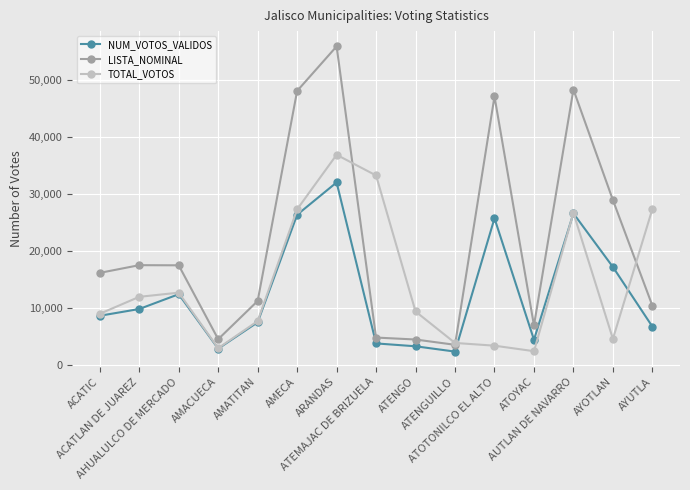

What is the difference between the TOTAL_VOTOS values at AMECA and ACATLAN DE JUAREZ?

15366